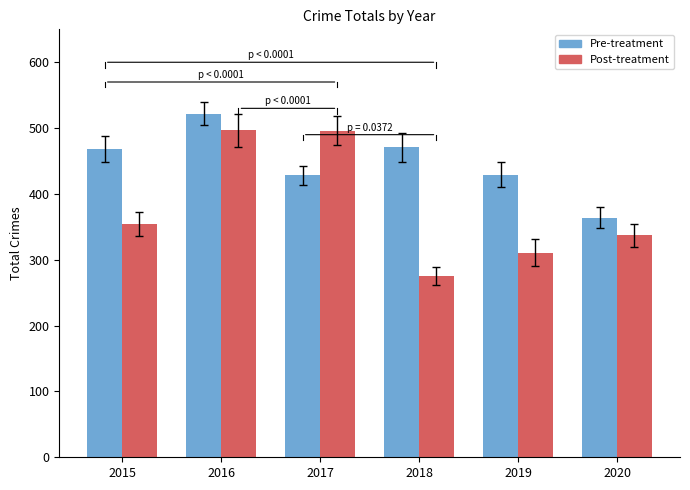

How many bars are there in total?

12